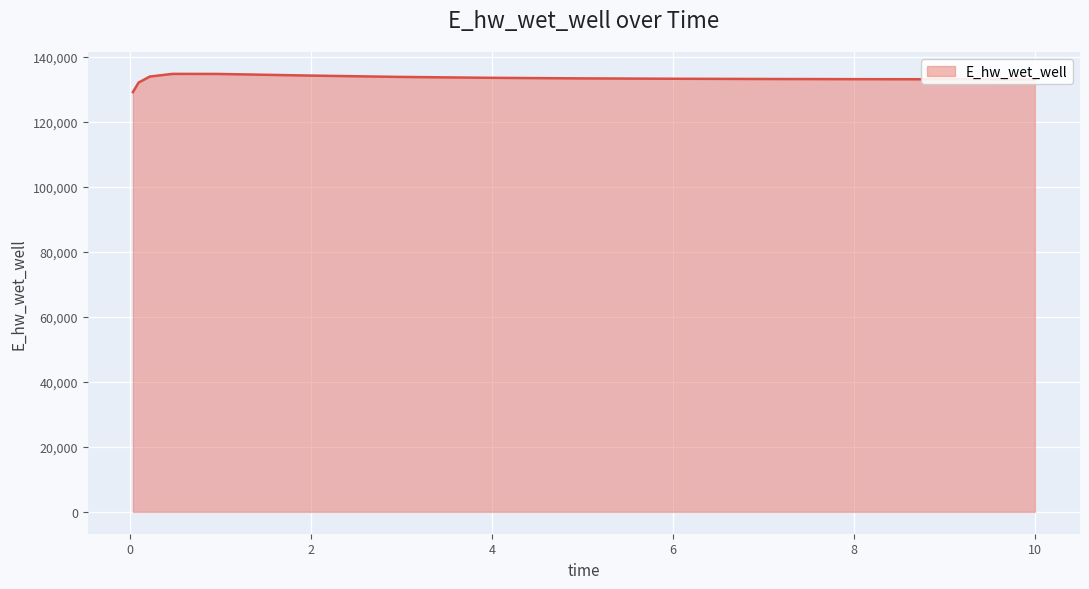

What is the minimum value shown in the chart?

129097.4